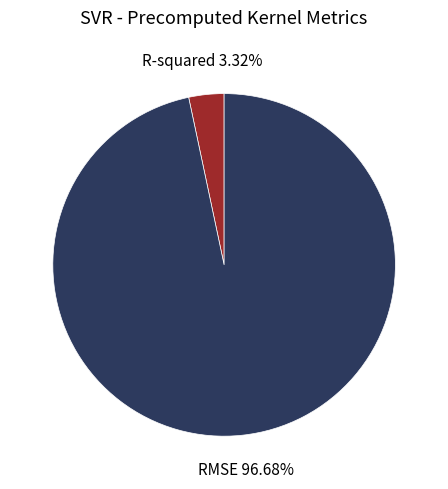

Which slice is the largest?

RMSE